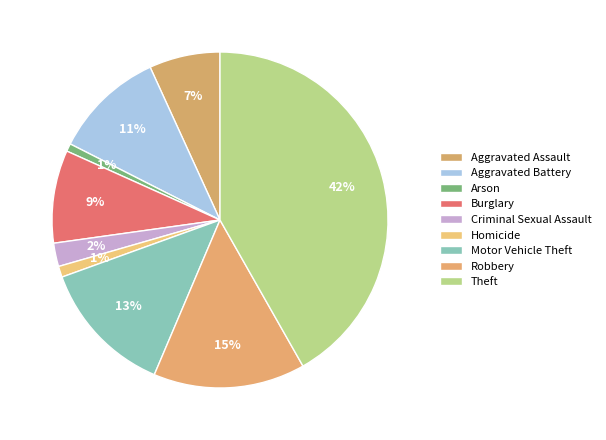

Which category has the biggest portion of the pie?

Theft